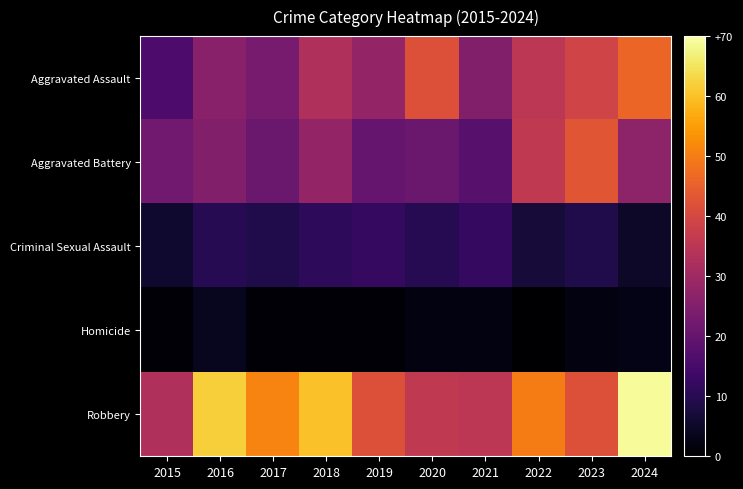

How many data points does each series have?

10